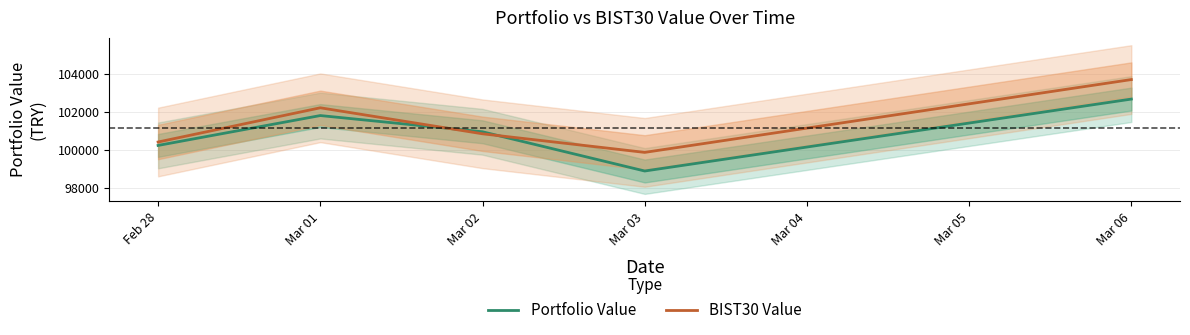

What is the smallest value displayed?

98904.4